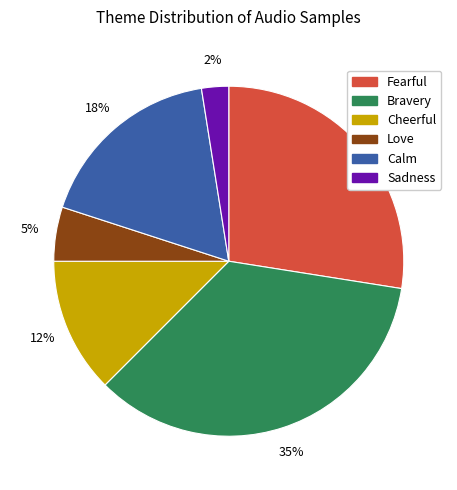

To the nearest percent, what is the average slice percentage?

17%